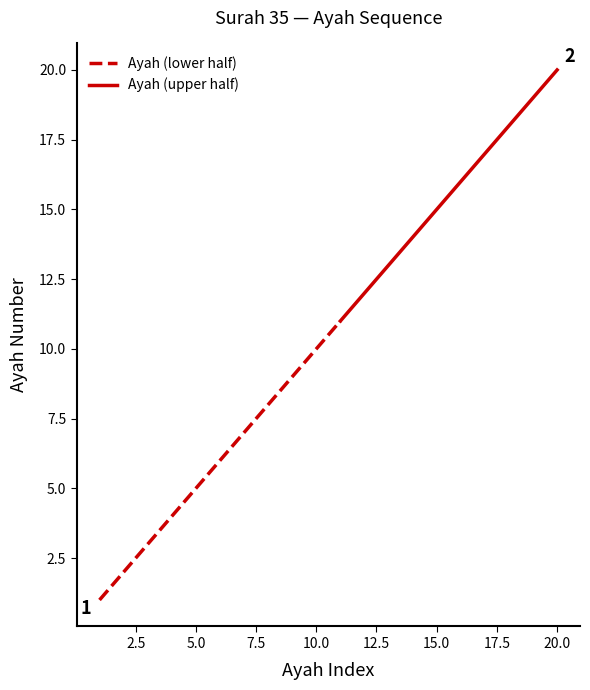

What is the approximate value at 14?

14